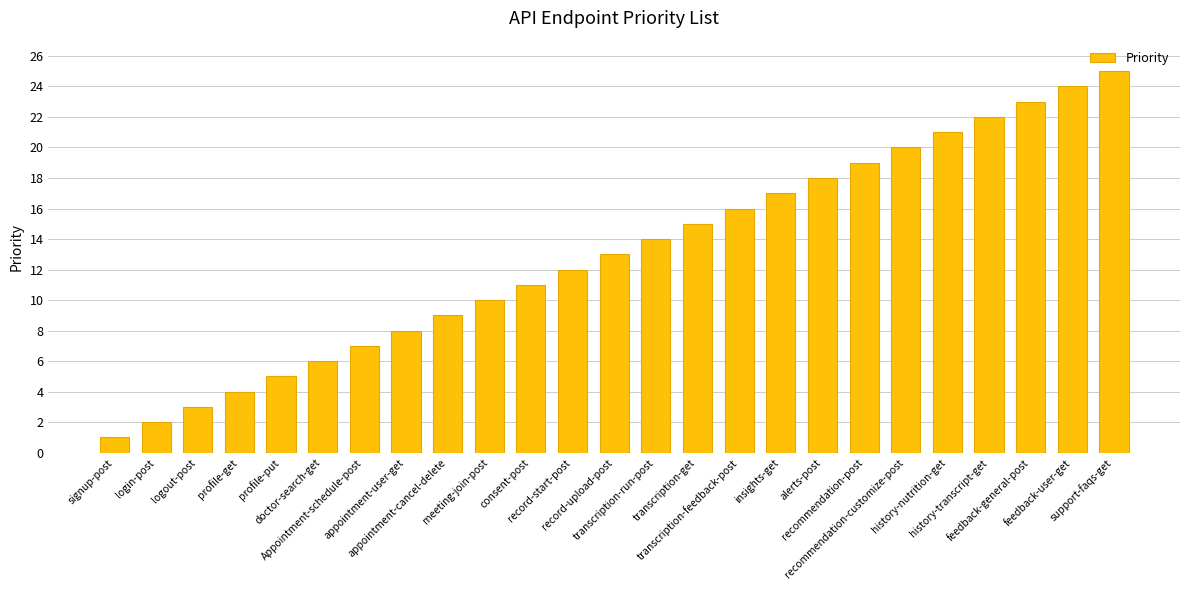

How many series are shown in this chart?

1